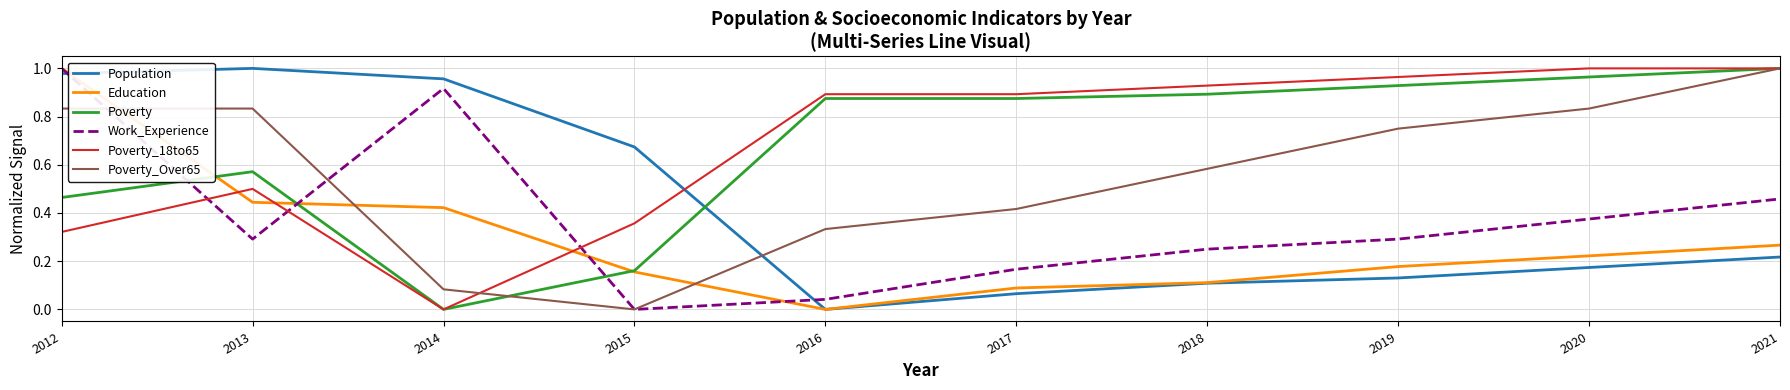

True or false: Poverty_18to65 and Work_Experience intersect in this chart.

True